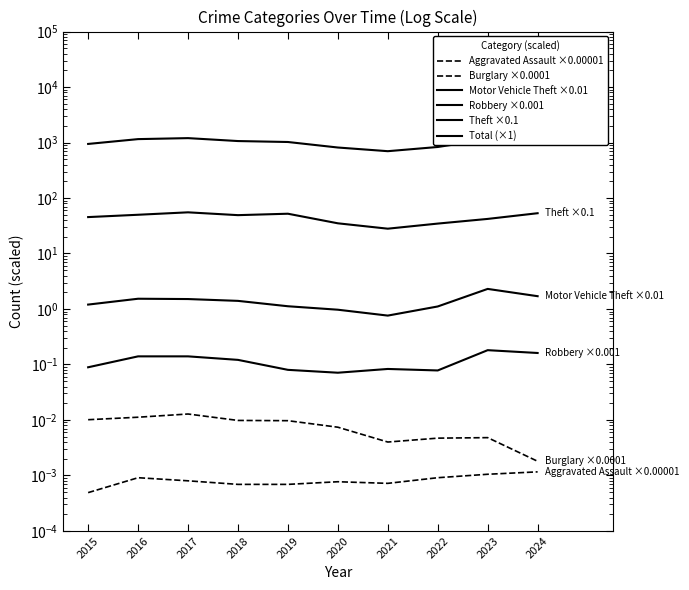

What value does the Robbery ×0.001 series have at 2018?

0.1